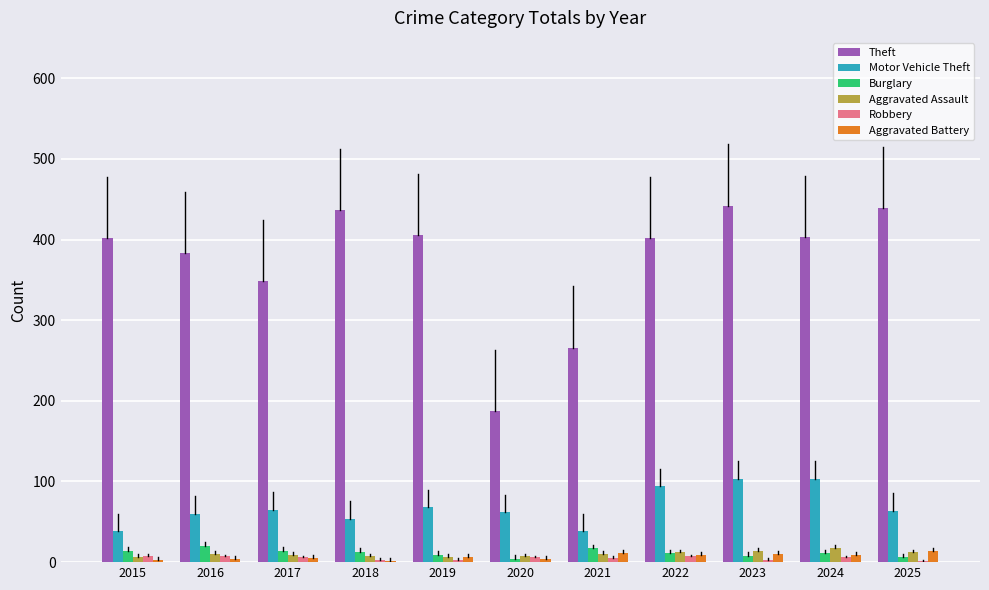

The Theft series shows 584 at 2018. True or false?

False